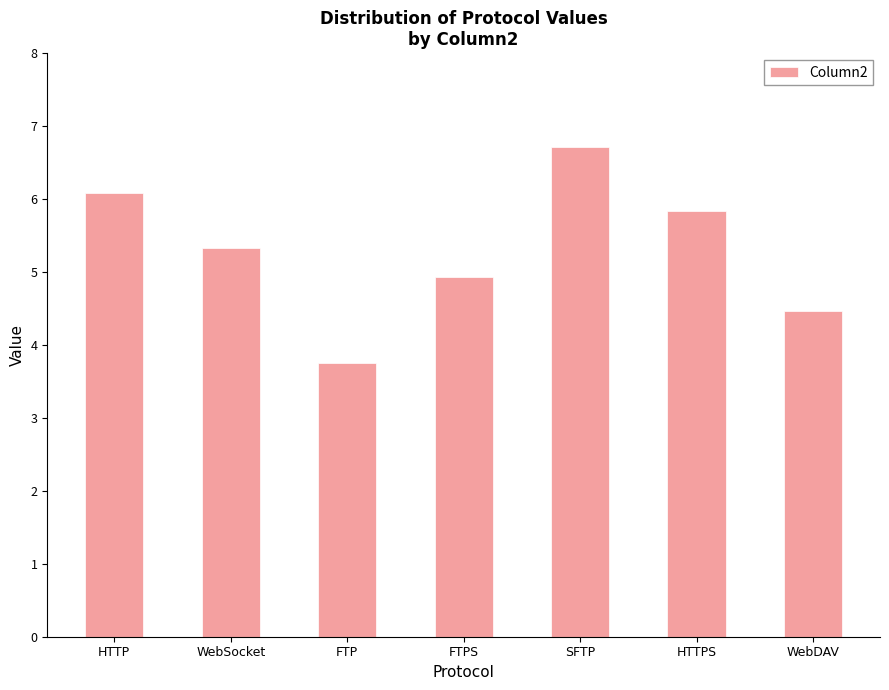

List the labels in order of value, smallest first.

FTP, WebDAV, FTPS, WebSocket, HTTPS, HTTP, SFTP